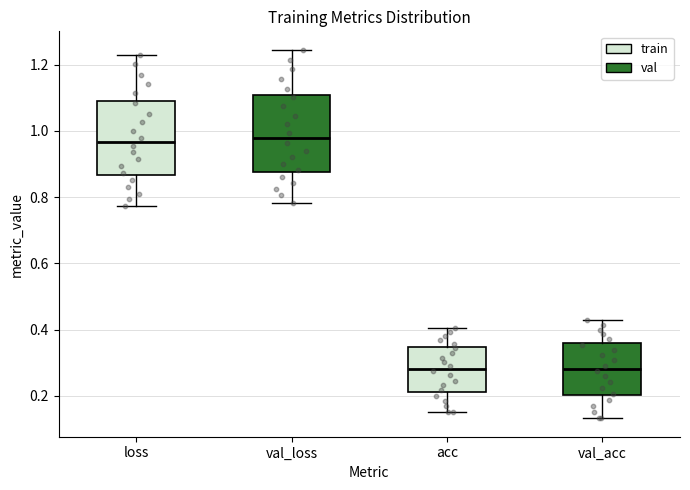

Reading left to right, read every box against the y-axis: the position of its median line, the range the box covers, and the ends of its whiskers. The values are not printed on the chart, so give them approximately, as read against the axis.

loss: median 0.96, box 0.86 to 1.10, whiskers 0.78 to 1.24
val_loss: median 0.98, box 0.88 to 1.10, whiskers 0.78 to 1.24
acc: median 0.28, box 0.22 to 0.34, whiskers 0.16 to 0.40
val_acc: median 0.28, box 0.20 to 0.36, whiskers 0.14 to 0.42